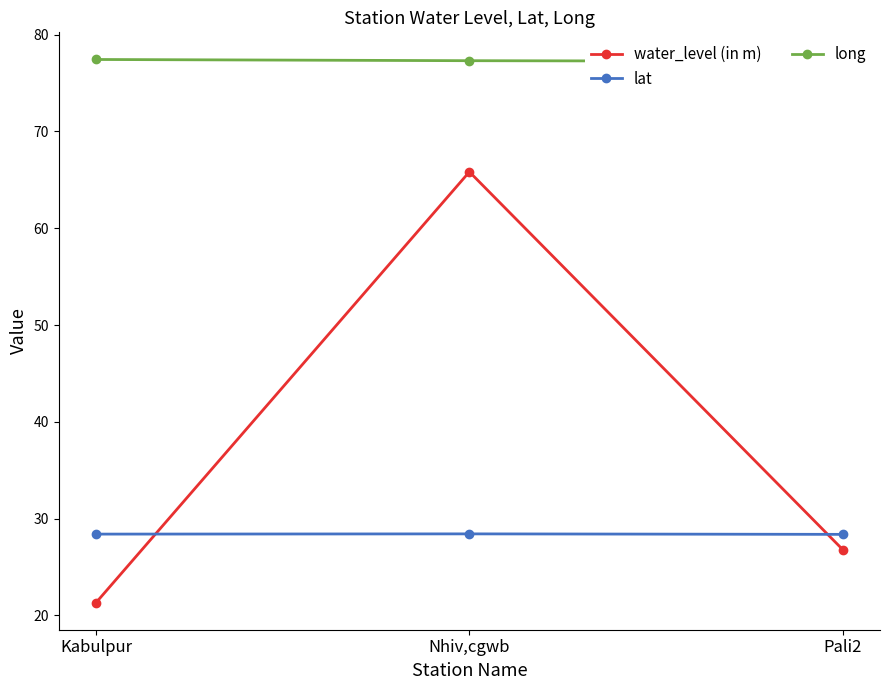

Reading left to right, what are all the values shown in this chart?

water_level (in m): 21.3	65.8	26.8
lat: 28.4	28.4	28.4
long: 77.4	77.3	77.2